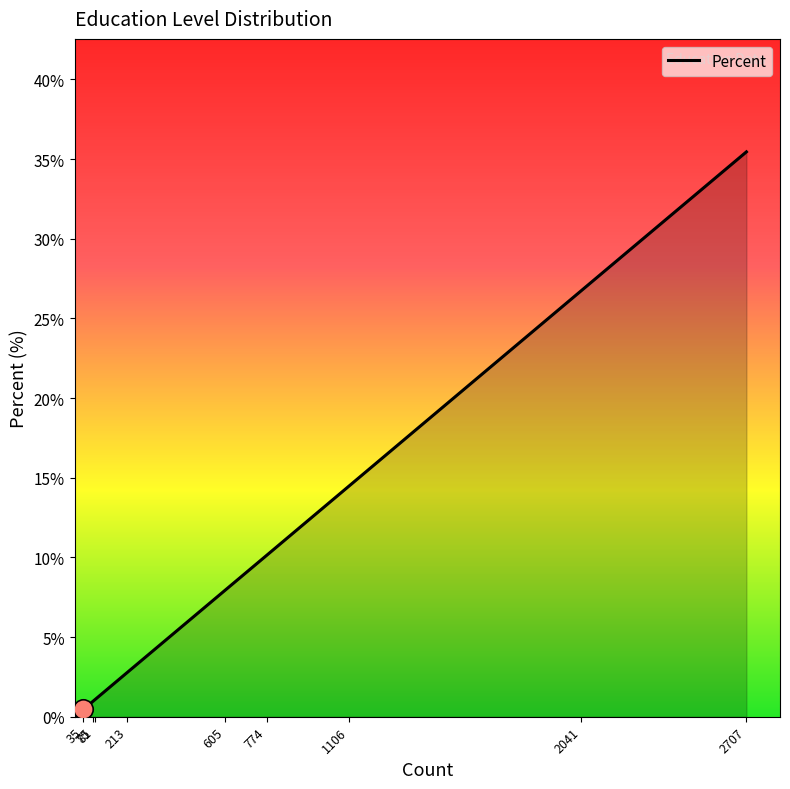

How many lines are shown in the chart?

1